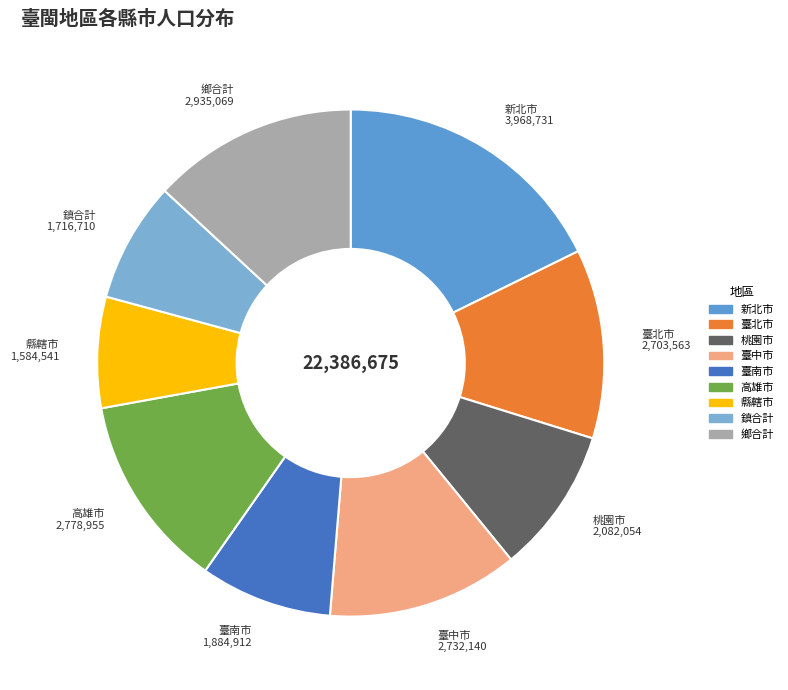

What is the smallest slice in the pie chart?

縣轄市